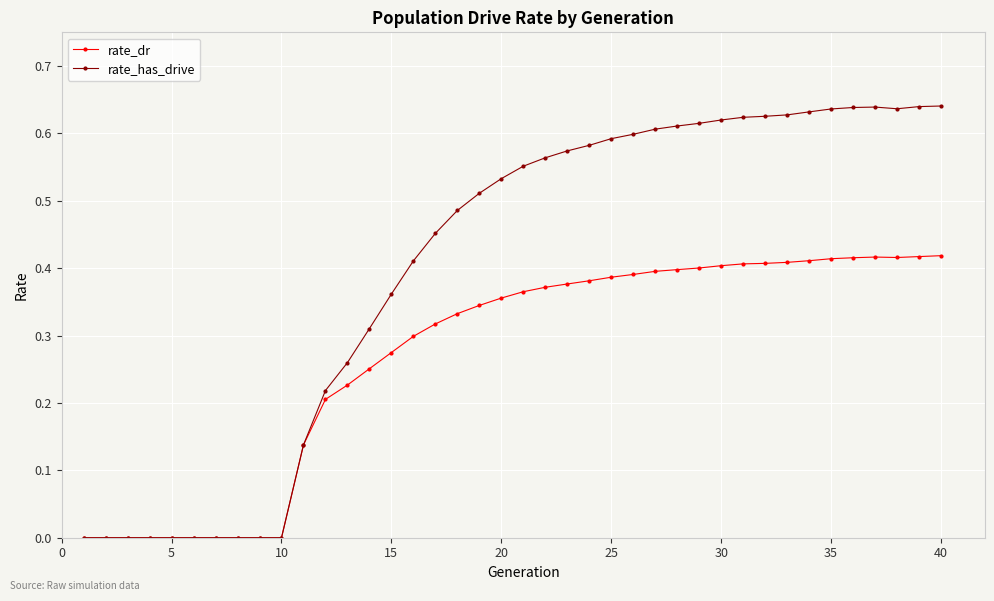

Which series has the largest total across all categories?

rate_has_drive